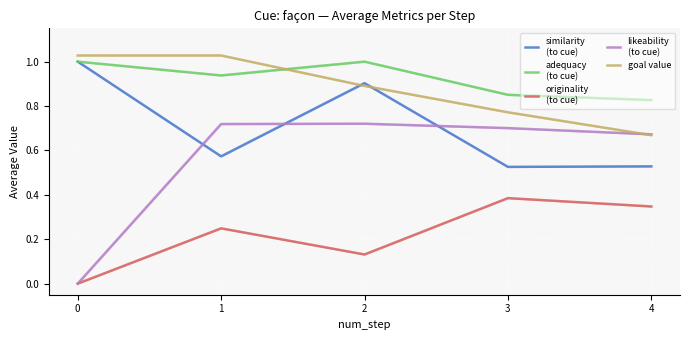

List the series in order of their peak value, lowest first.

originality
(to cue), likeability
(to cue), similarity
(to cue), adequacy
(to cue), goal value